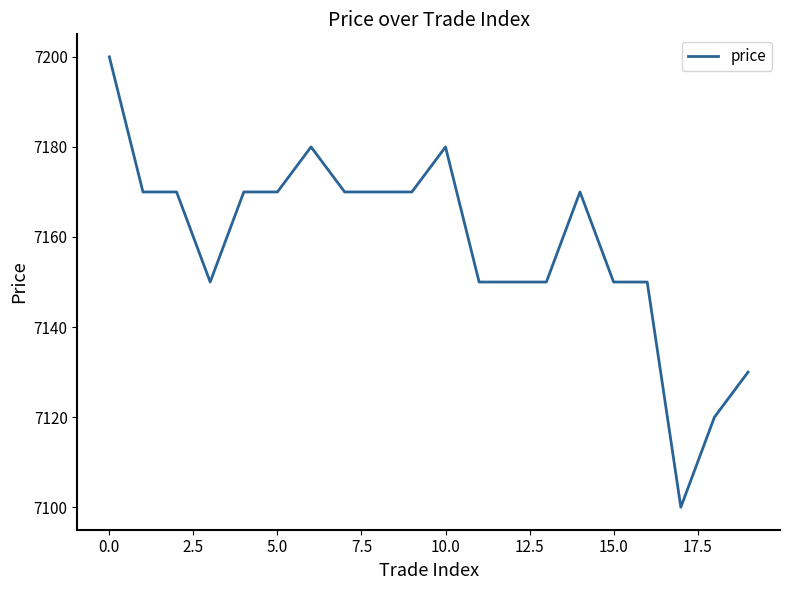

What is the difference between the maximum and minimum values?

100